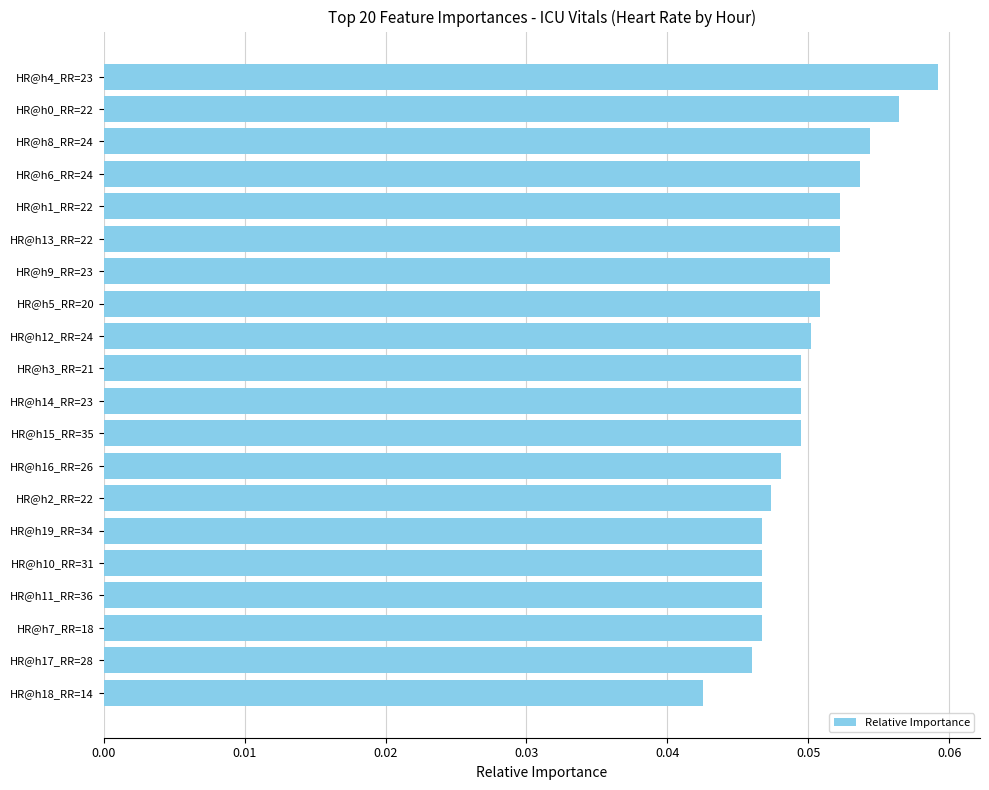

Between HR@h8_RR=24 and HR@h11_RR=36, which is larger?

HR@h8_RR=24